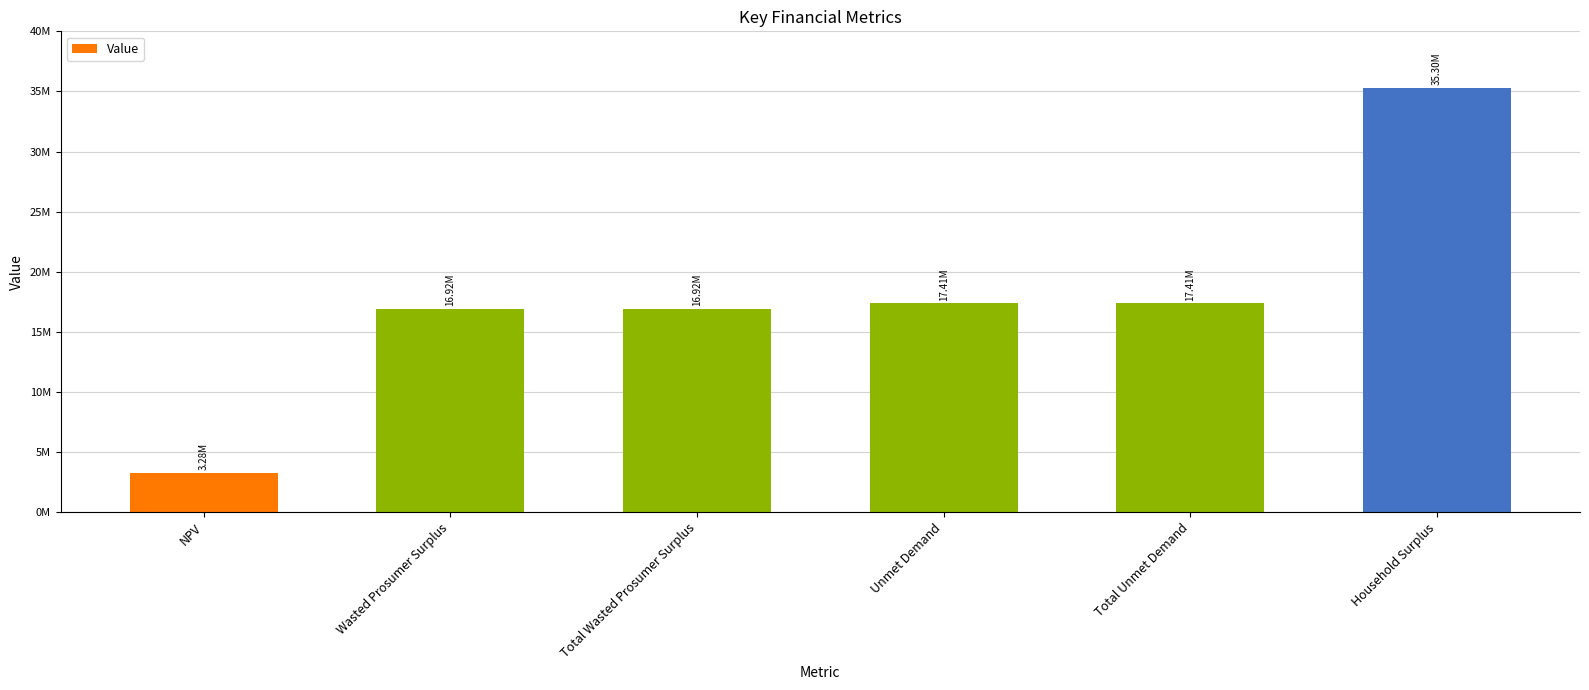

What is the sum of all values?

107238663.4